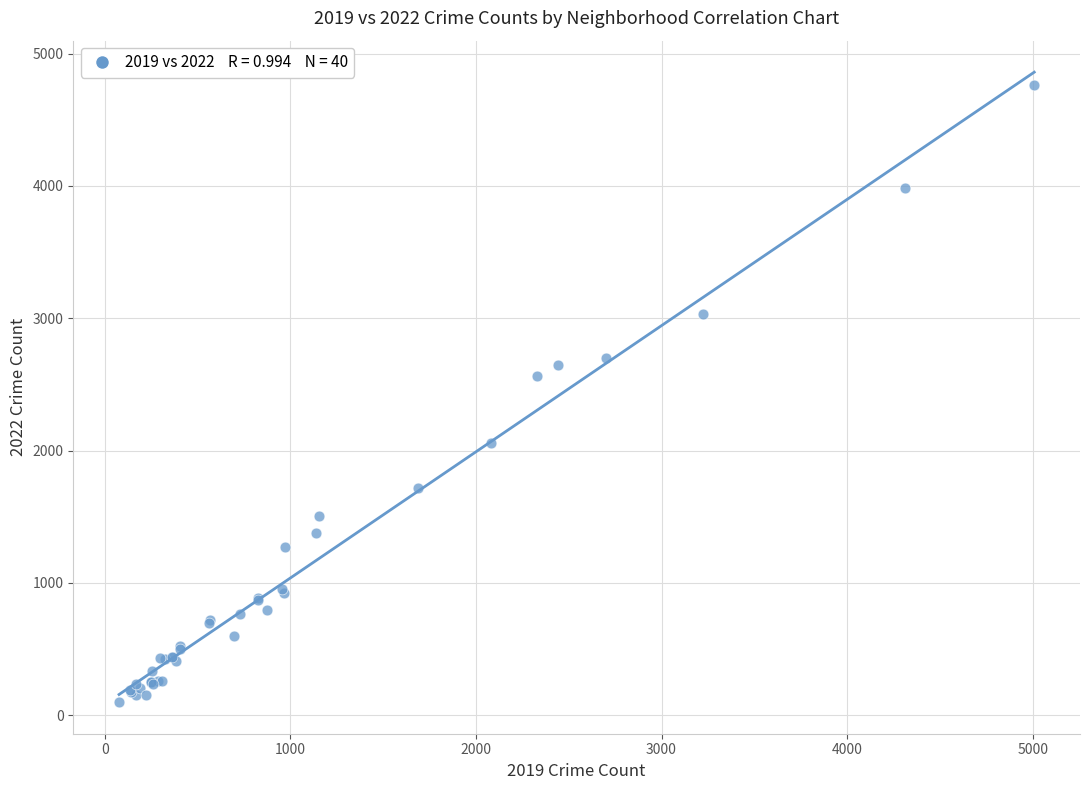

What Y value in the scatter plot is closest to 2430?

2566